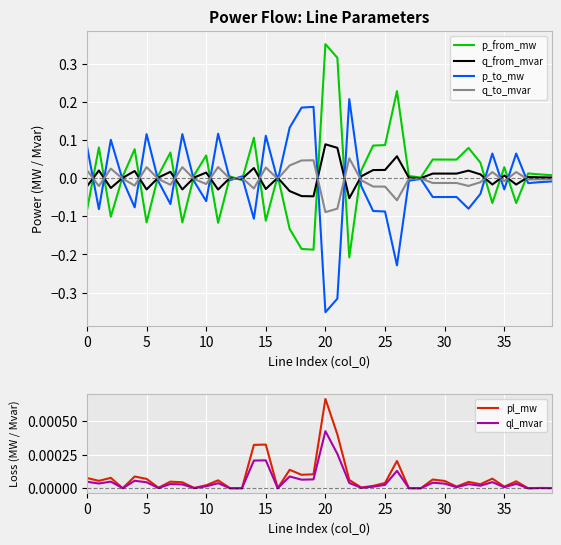

How many interior local peaks does the q_to_mvar series have?

12